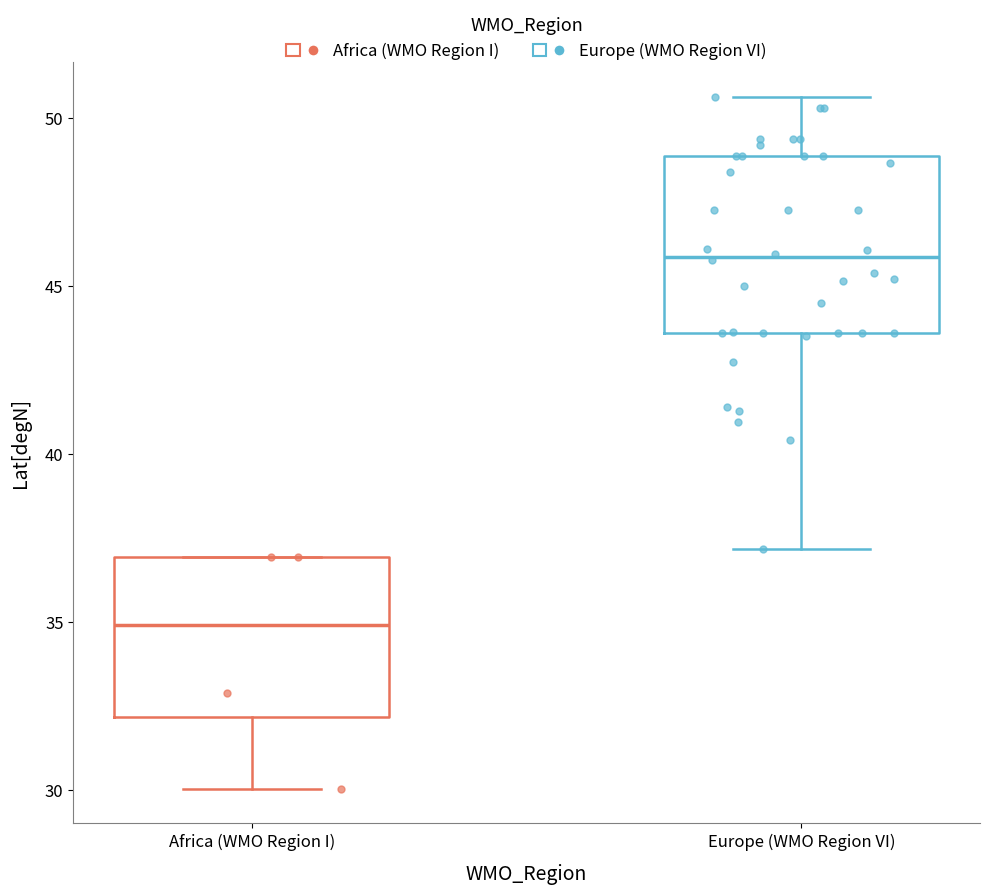

Which box has the highest median line?

Europe (WMO Region VI)